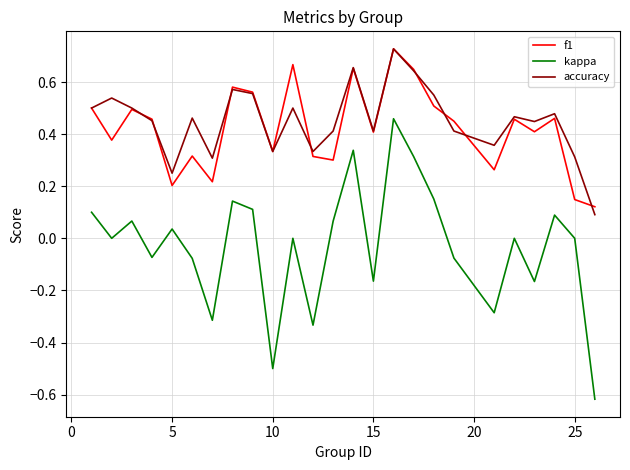

Which series has the largest total across all categories?

accuracy